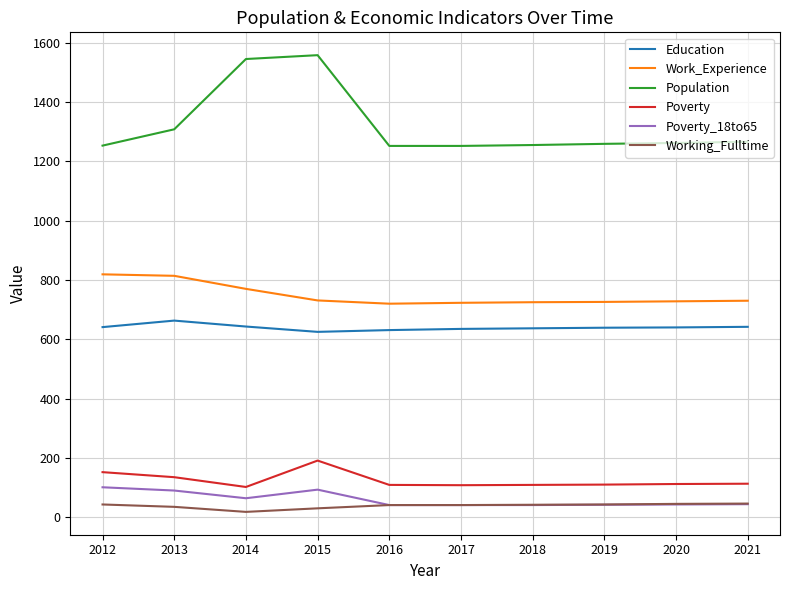

Read the Population value at 2013, to the nearest 50.

1300